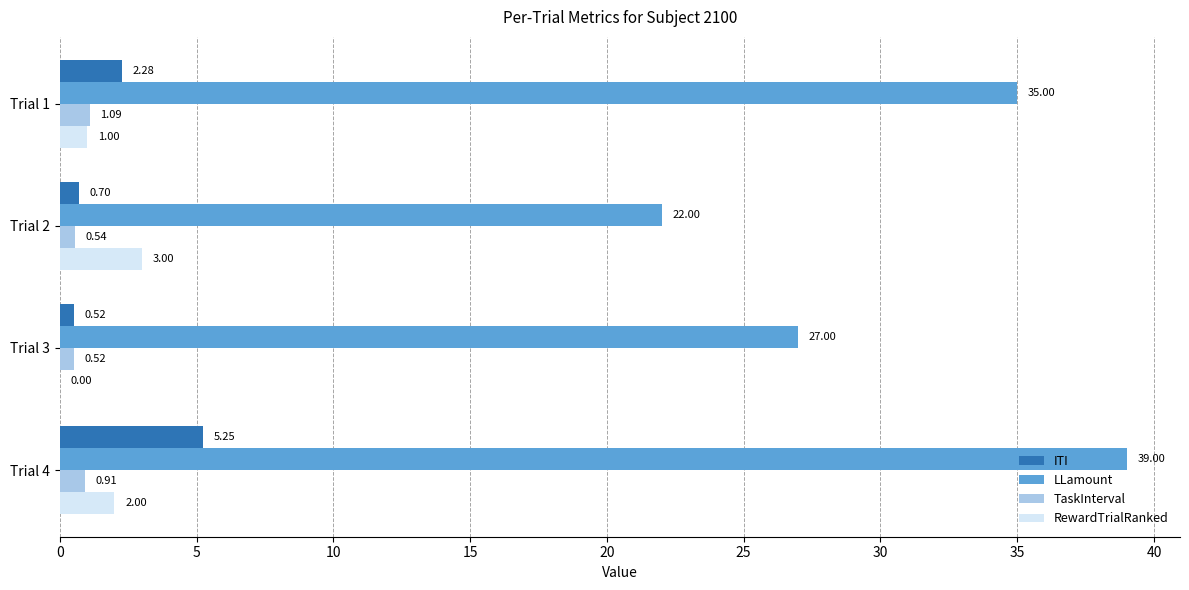

Which series changed the most between Trial 1 and Trial 3?

LLamount